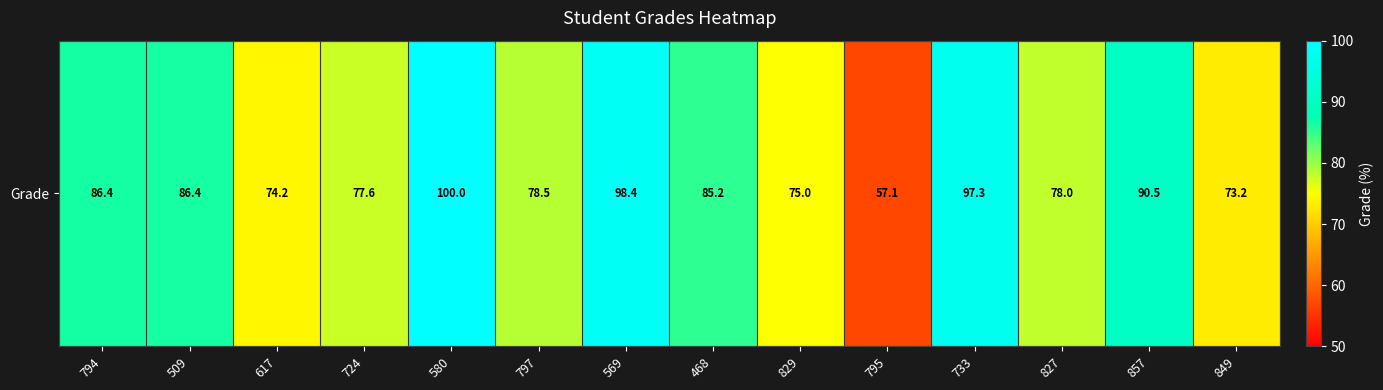

Between 794 and 857, which is larger?

857